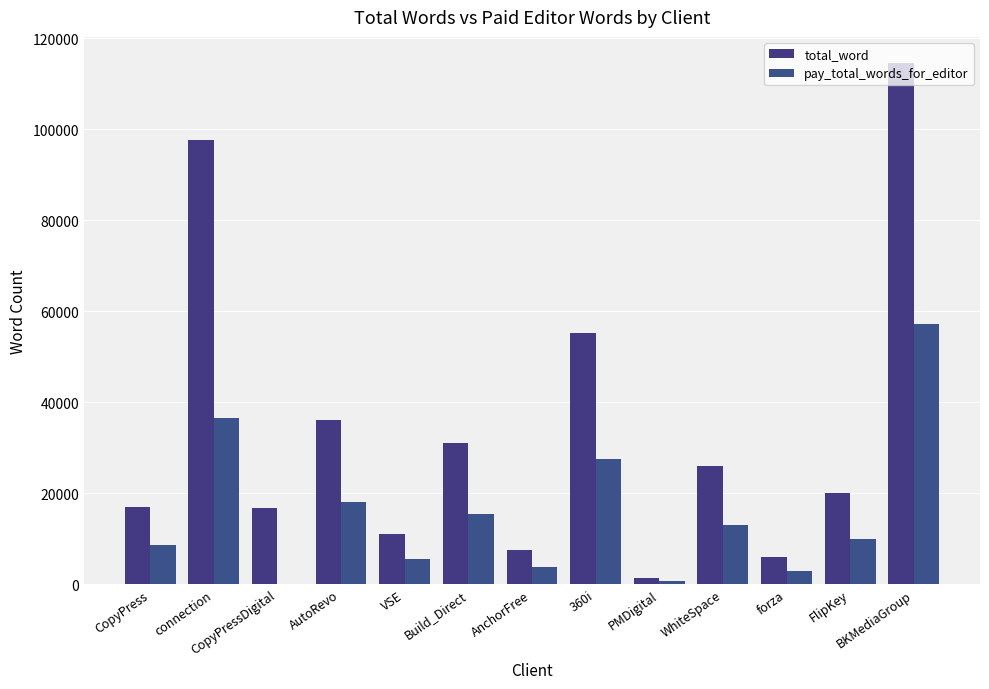

At which category is the sum across all series the highest?

BKMediaGroup